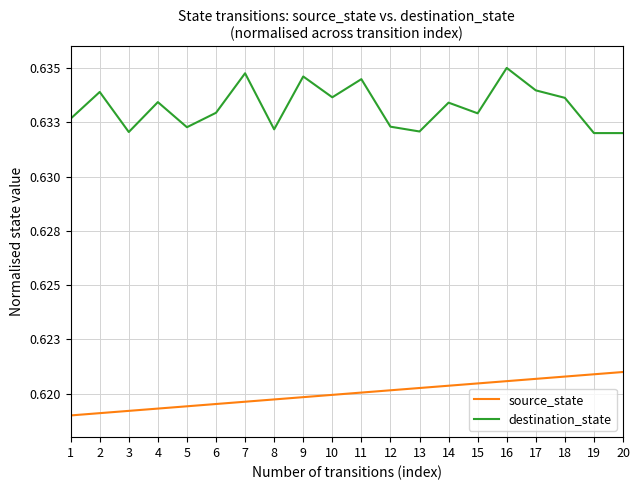

Reading right to left, what are all the values shown in this chart?

source_state: 0.6	0.6	0.6	0.6	0.6	0.6	0.6	0.6	0.6	0.6	0.6	0.6	0.6	0.6	0.6	0.6	0.6	0.6	0.6	0.6
destination_state: 0.6	0.6	0.6	0.6	0.6	0.6	0.6	0.6	0.6	0.6	0.6	0.6	0.6	0.6	0.6	0.6	0.6	0.6	0.6	0.6